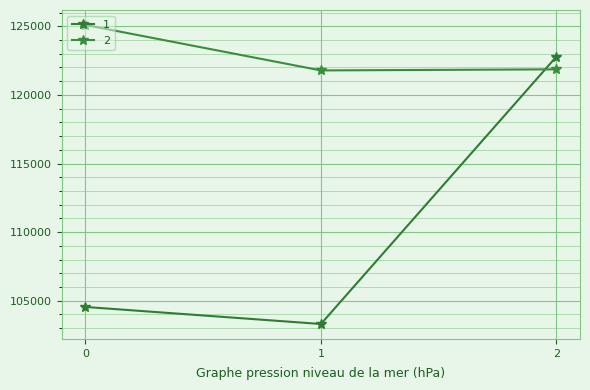

At how many categories does at least one series exceed 111527?

3